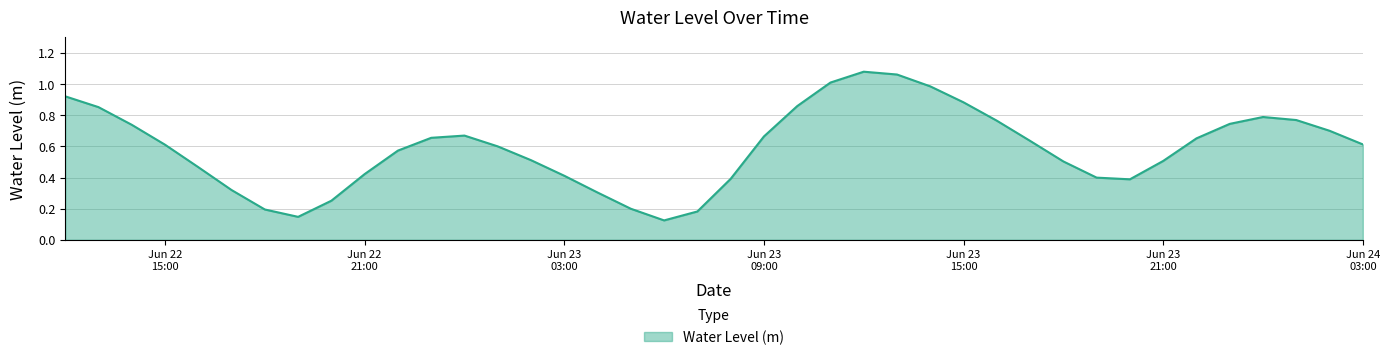

How many lines are shown in the chart?

1